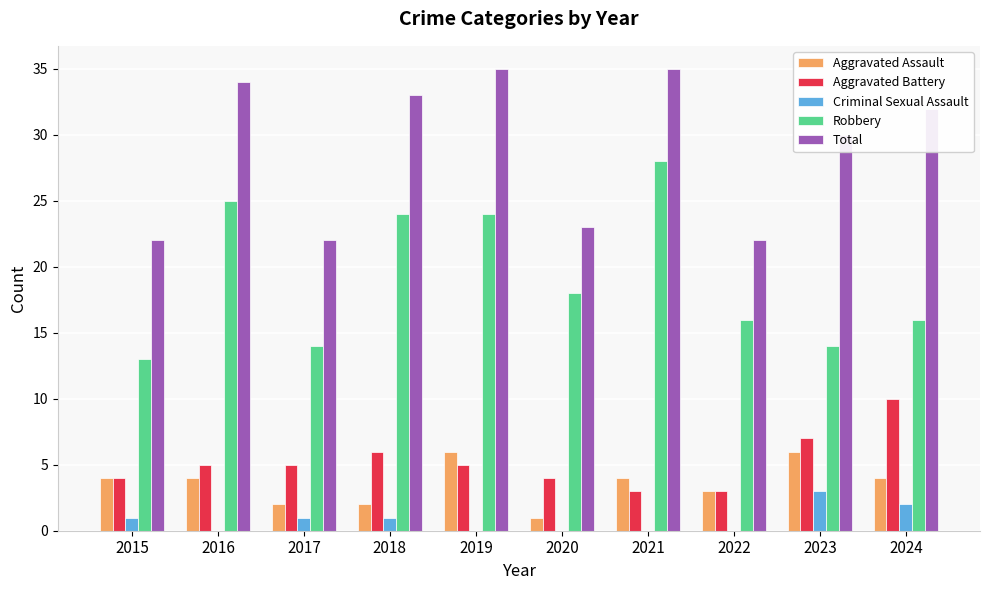

At which label does Criminal Sexual Assault reach its peak?

2023